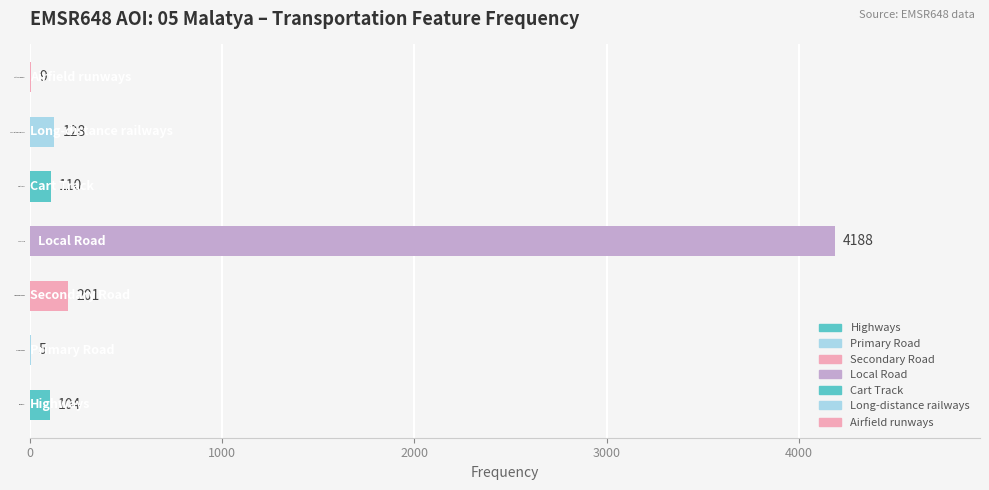

What is the difference between the values at Primary Road and Highways?

99